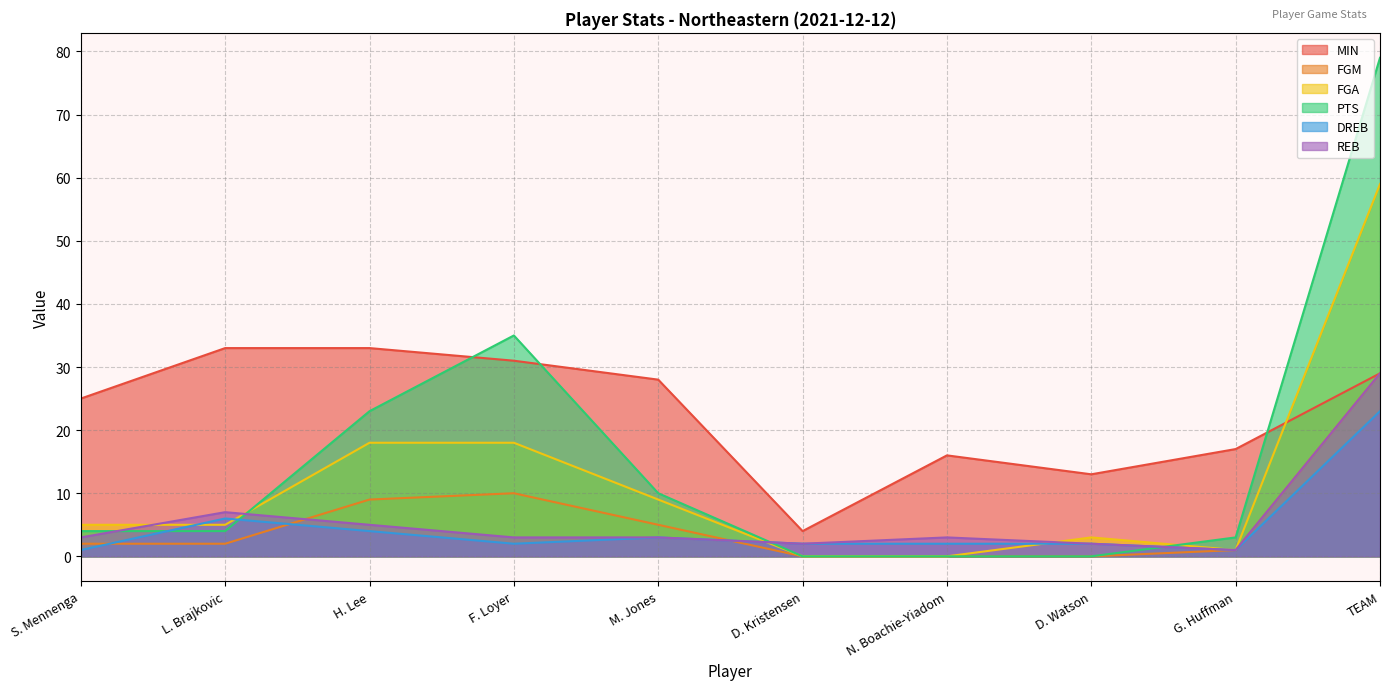

Which series has the largest total across all categories?

MIN